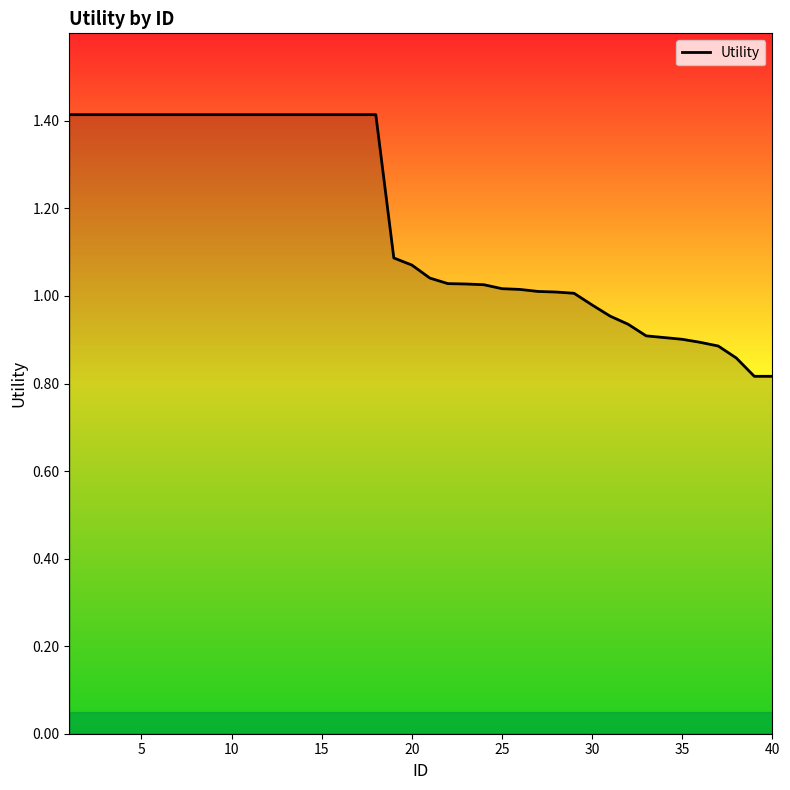

True or false: the data shows 0.6 at 5.

False